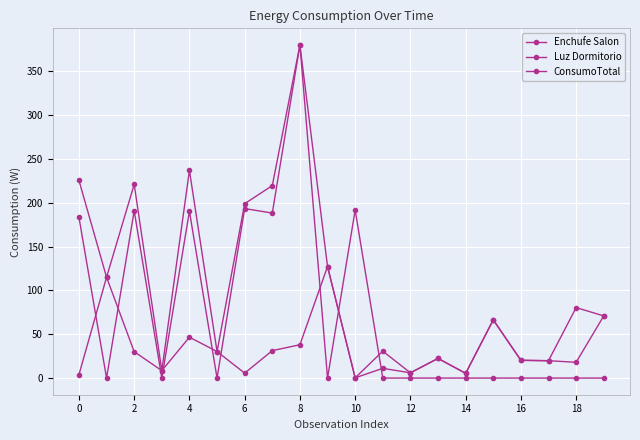

Where do ConsumoTotal and Luz Dormitorio first cross each other?

18 and 10